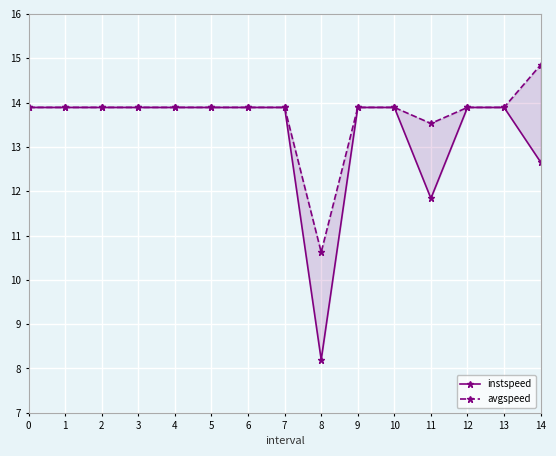

How many distinct data groups are displayed?

2